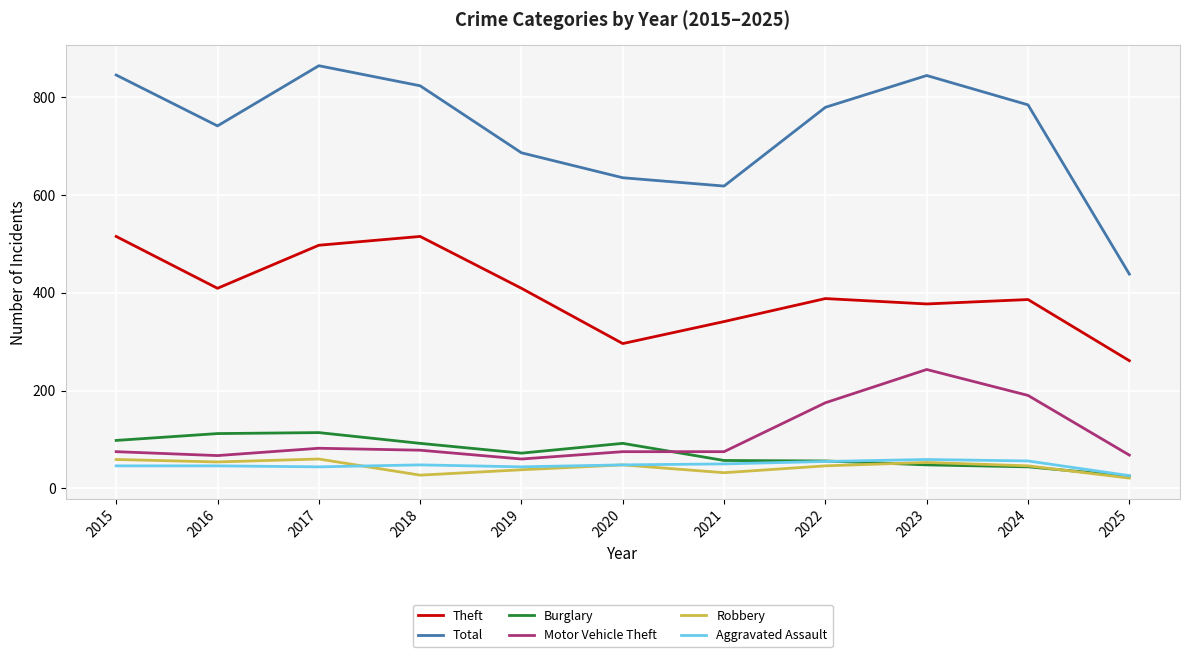

What is the difference between the second highest and second lowest values in the Total series?

227